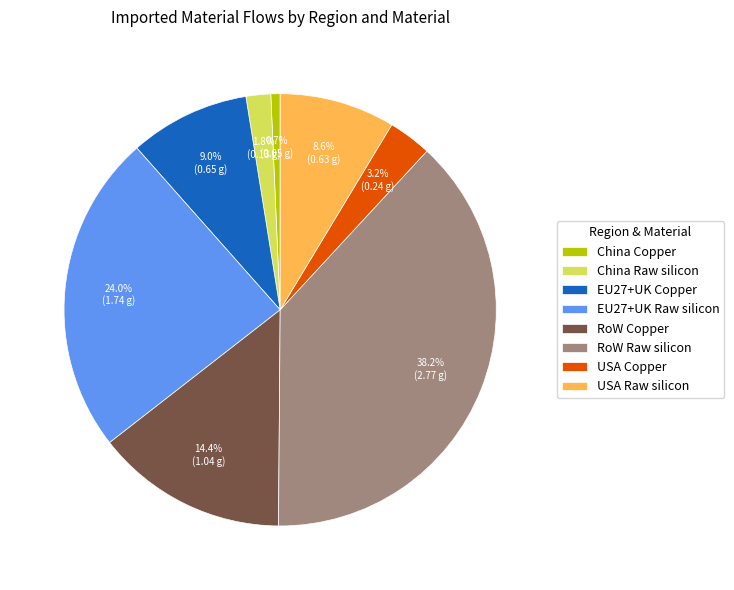

Is EU27+UK Copper the majority of the pie?

No